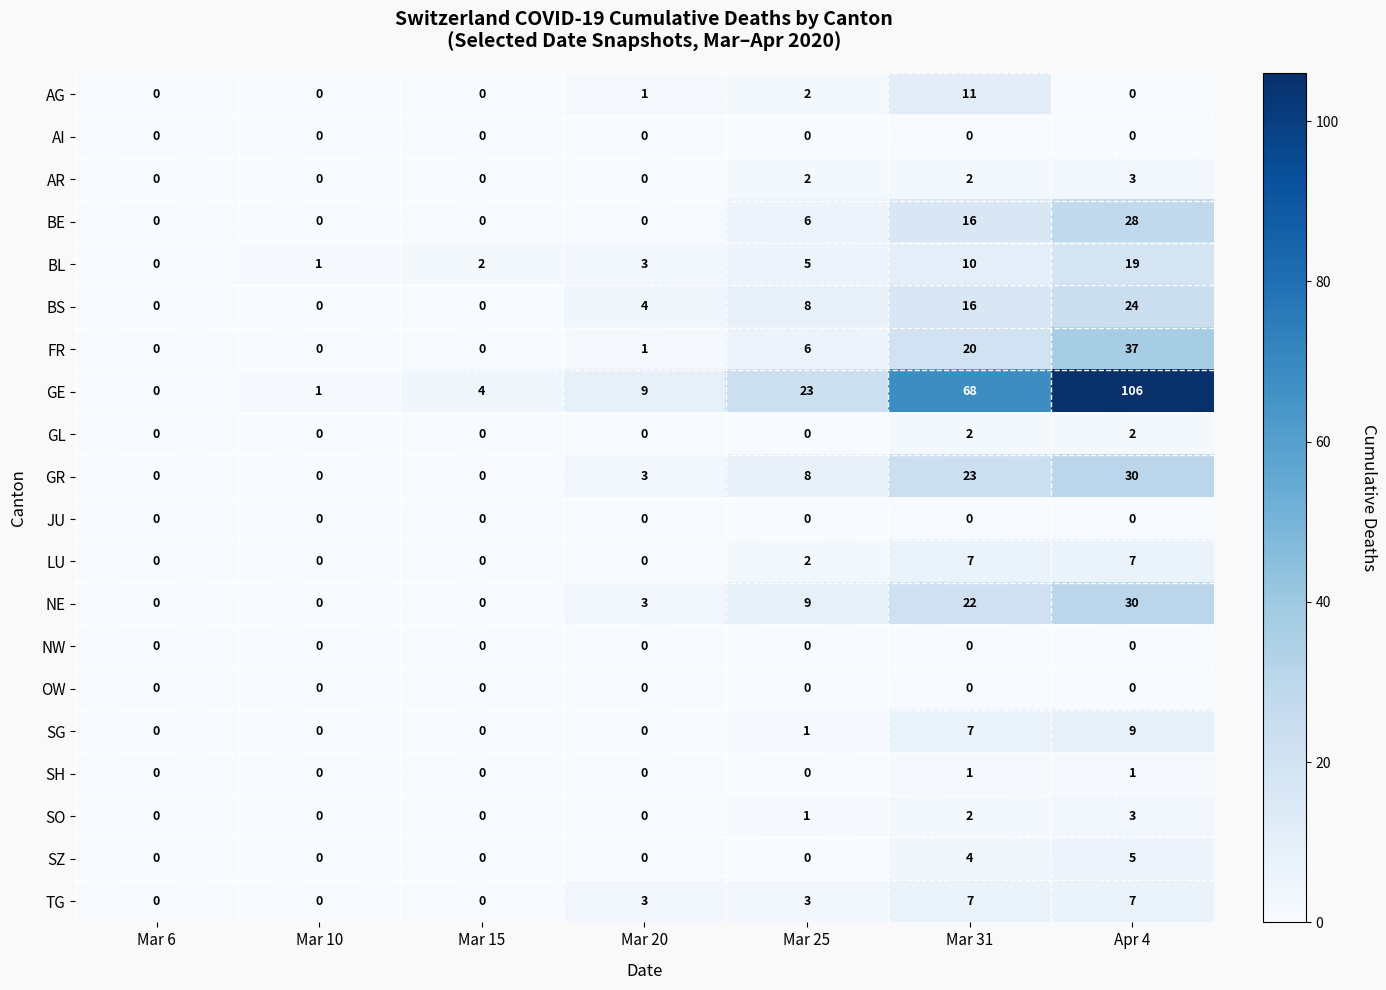

Which series has the largest total across all categories?

GE